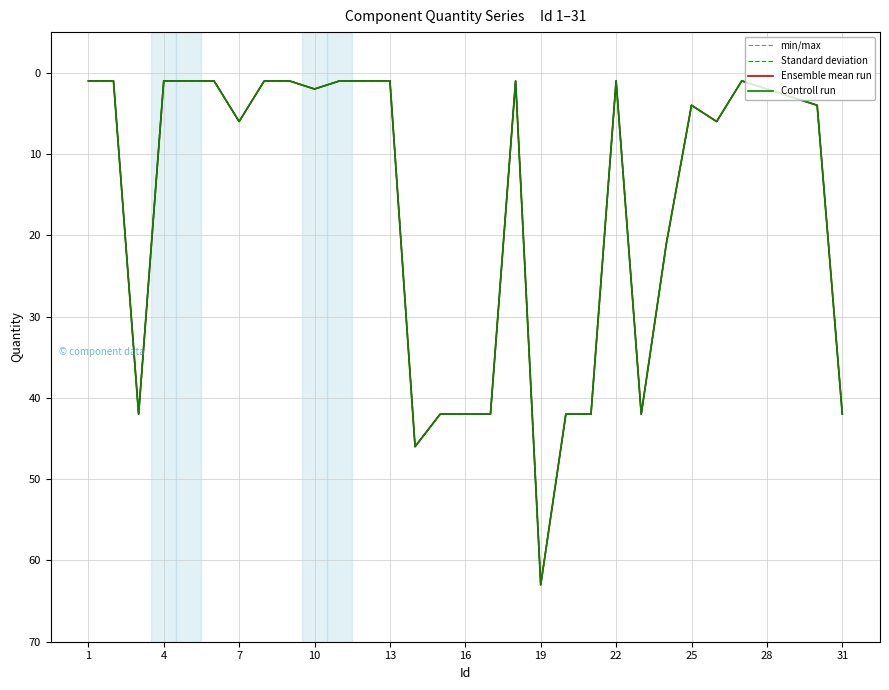

What is the maximum value shown in the chart?

63